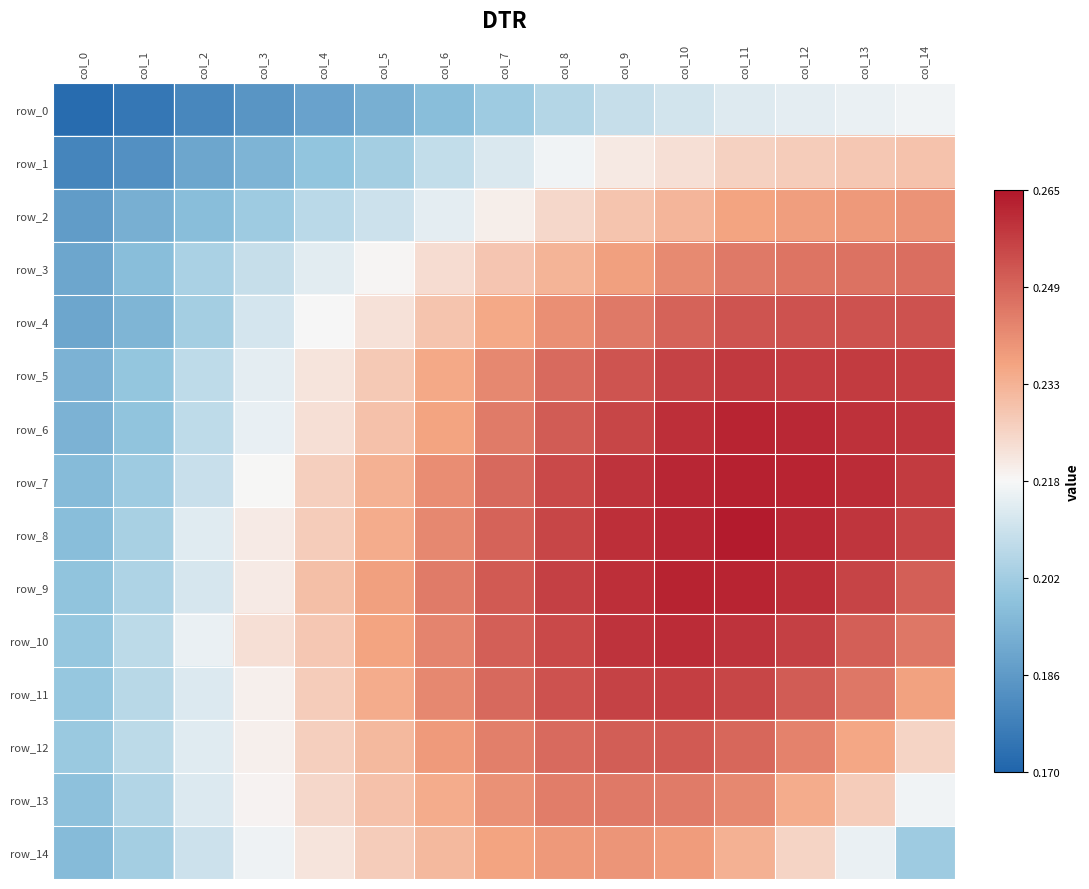

Which series has the largest range (max minus min)?

row_6